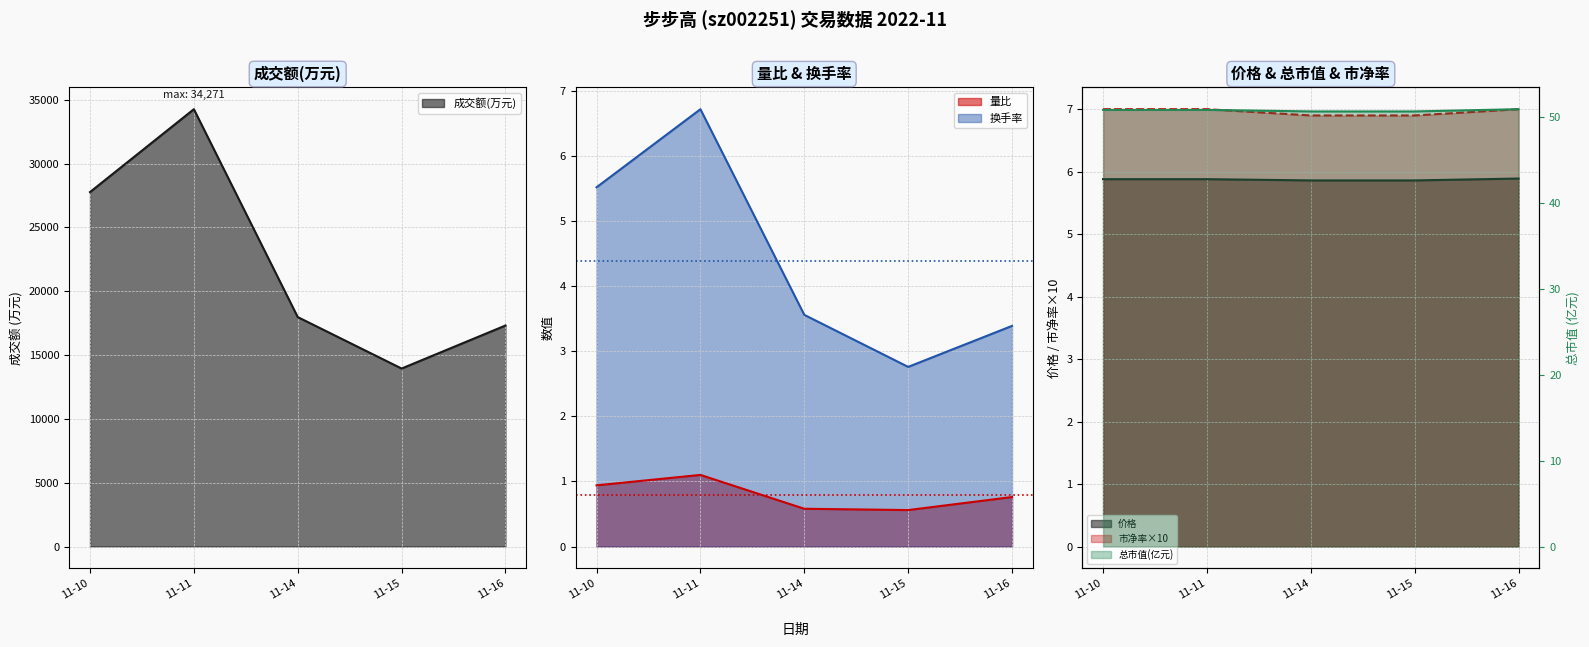

What is the difference between the maximum and minimum values in the 成交额(万元) series?

20323.0